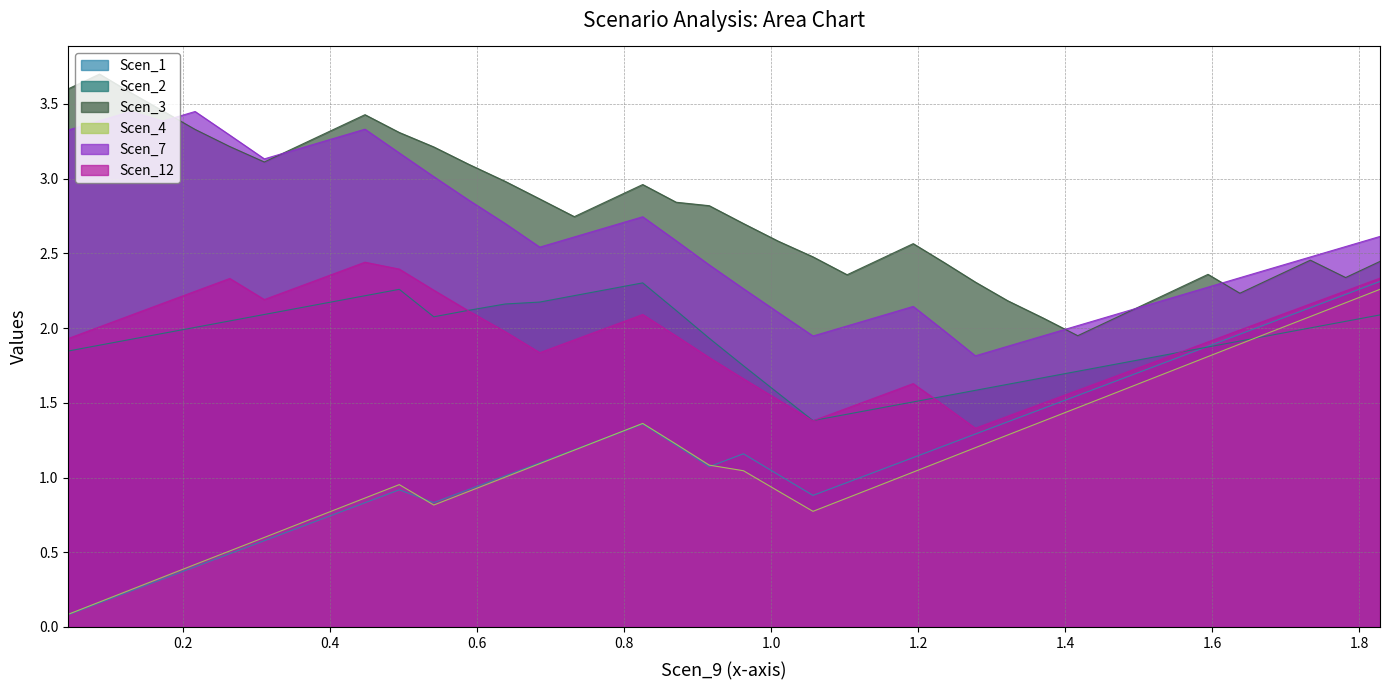

Reading right to left, what are all the values shown in this chart?

Scen_1: 2.3	2.2	2.1	2.0	2.0	1.9	1.8	1.7	1.6	1.5	1.5	1.4	1.3	1.2	1.1	1.1	1.0	0.9	1.0	1.2	1.1	1.2	1.4	1.3	1.2	1.1	1.0	0.9	0.8	0.9	0.8	0.7	0.7	0.6	0.5	0.4	0.3	0.2	0.2	0.1
Scen_2: 2.1	2.0	2.0	2.0	1.9	1.9	1.8	1.8	1.8	1.7	1.7	1.6	1.6	1.5	1.5	1.5	1.4	1.4	1.6	1.7	1.9	2.1	2.3	2.3	2.2	2.2	2.2	2.1	2.1	2.3	2.2	2.2	2.1	2.1	2.0	2.0	2.0	1.9	1.9	1.8
Scen_3: 2.4	2.3	2.5	2.3	2.2	2.4	2.3	2.2	2.1	1.9	2.1	2.2	2.3	2.4	2.6	2.5	2.4	2.5	2.6	2.7	2.8	2.8	3.0	2.9	2.7	2.9	3.0	3.1	3.2	3.3	3.4	3.3	3.2	3.1	3.2	3.3	3.5	3.6	3.7	3.6
Scen_4: 2.3	2.2	2.1	2.0	1.9	1.8	1.7	1.6	1.6	1.5	1.4	1.3	1.2	1.1	1.0	1.0	0.9	0.8	0.9	1.0	1.1	1.2	1.4	1.3	1.2	1.1	1.0	0.9	0.8	1.0	0.9	0.8	0.7	0.6	0.5	0.4	0.3	0.2	0.2	0.1
Scen_7: 2.6	2.5	2.5	2.4	2.3	2.3	2.2	2.1	2.1	2.0	1.9	1.9	1.8	2.0	2.1	2.1	2.0	1.9	2.1	2.3	2.4	2.6	2.7	2.7	2.6	2.5	2.7	2.9	3.0	3.2	3.3	3.3	3.2	3.1	3.3	3.4	3.4	3.4	3.4	3.3
Scen_12: 2.3	2.2	2.2	2.1	2.0	1.9	1.8	1.7	1.7	1.6	1.5	1.4	1.3	1.5	1.6	1.5	1.5	1.4	1.5	1.7	1.8	1.9	2.1	2.0	1.9	1.8	2.0	2.1	2.3	2.4	2.4	2.4	2.3	2.2	2.3	2.2	2.2	2.1	2.0	1.9